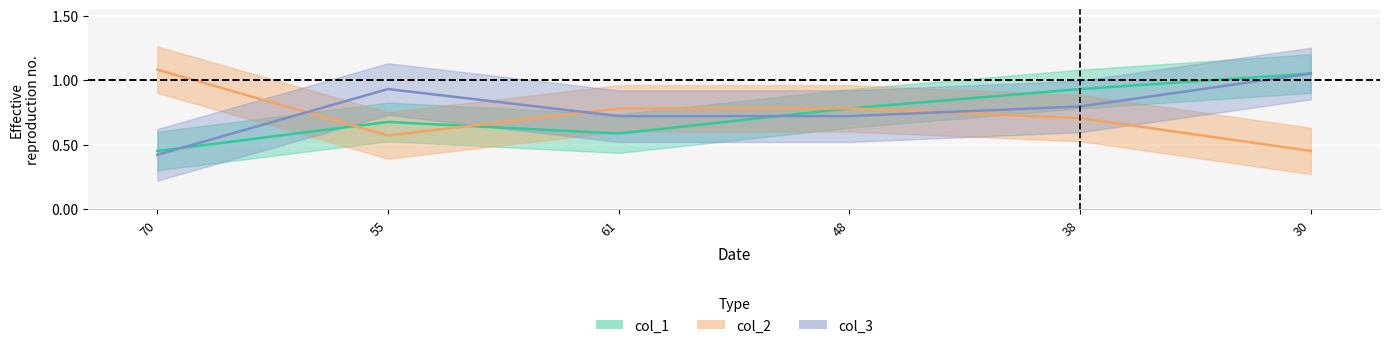

What is the label of the 3rd point from the right?

48